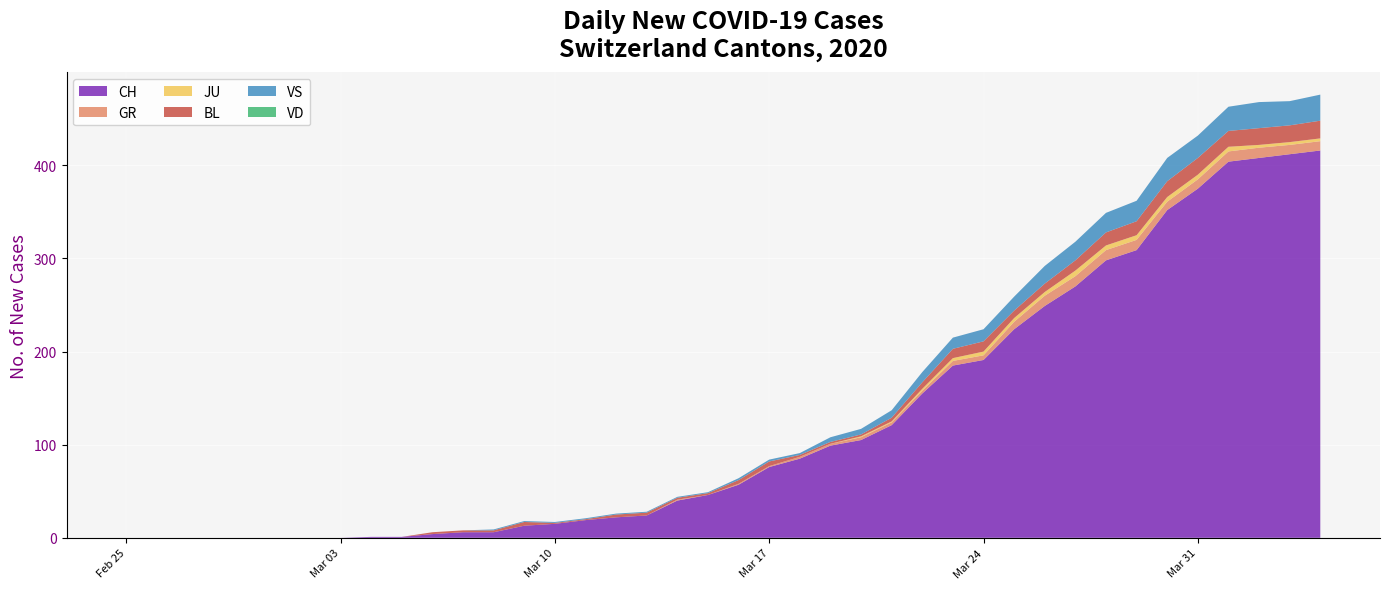

What is the maximum value shown in the chart?

416